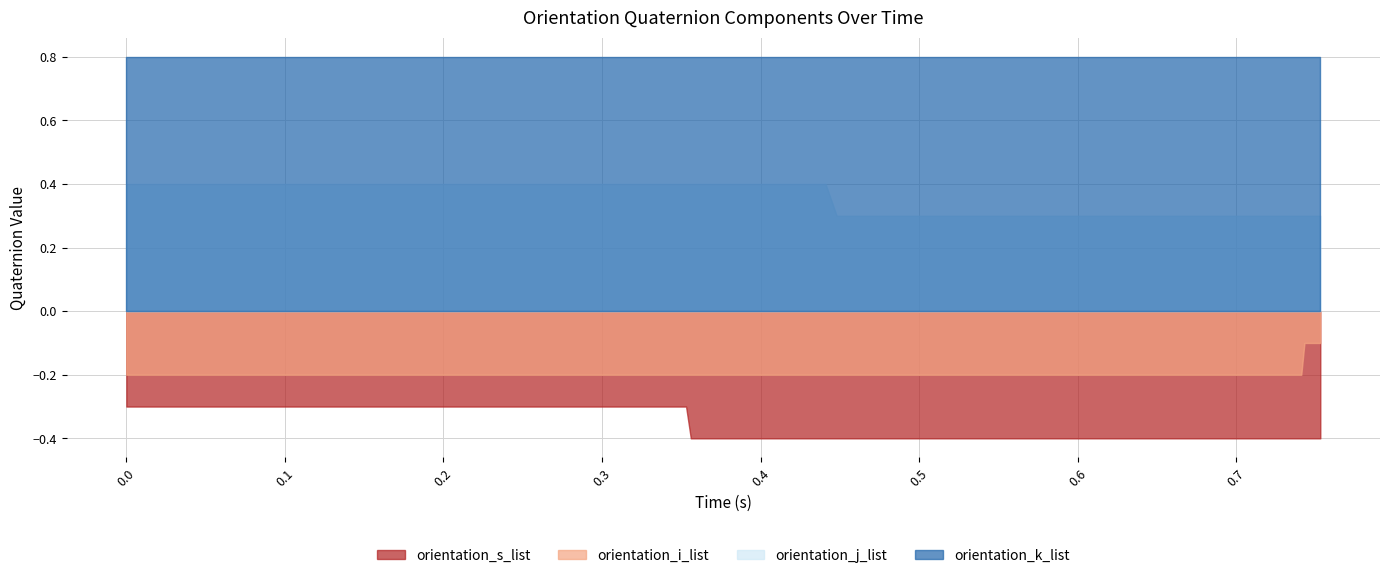

Which series has the largest total across all categories?

orientation_k_list